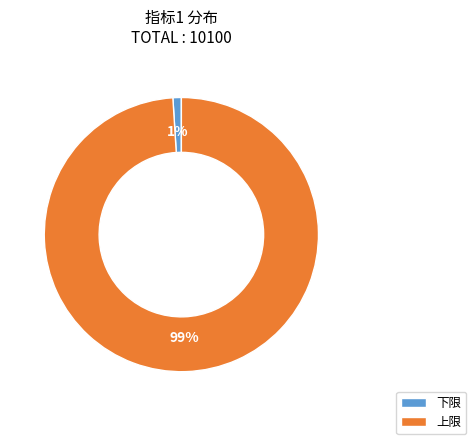

To the nearest percent, what is the difference between the largest and smallest slice percentages?

98%